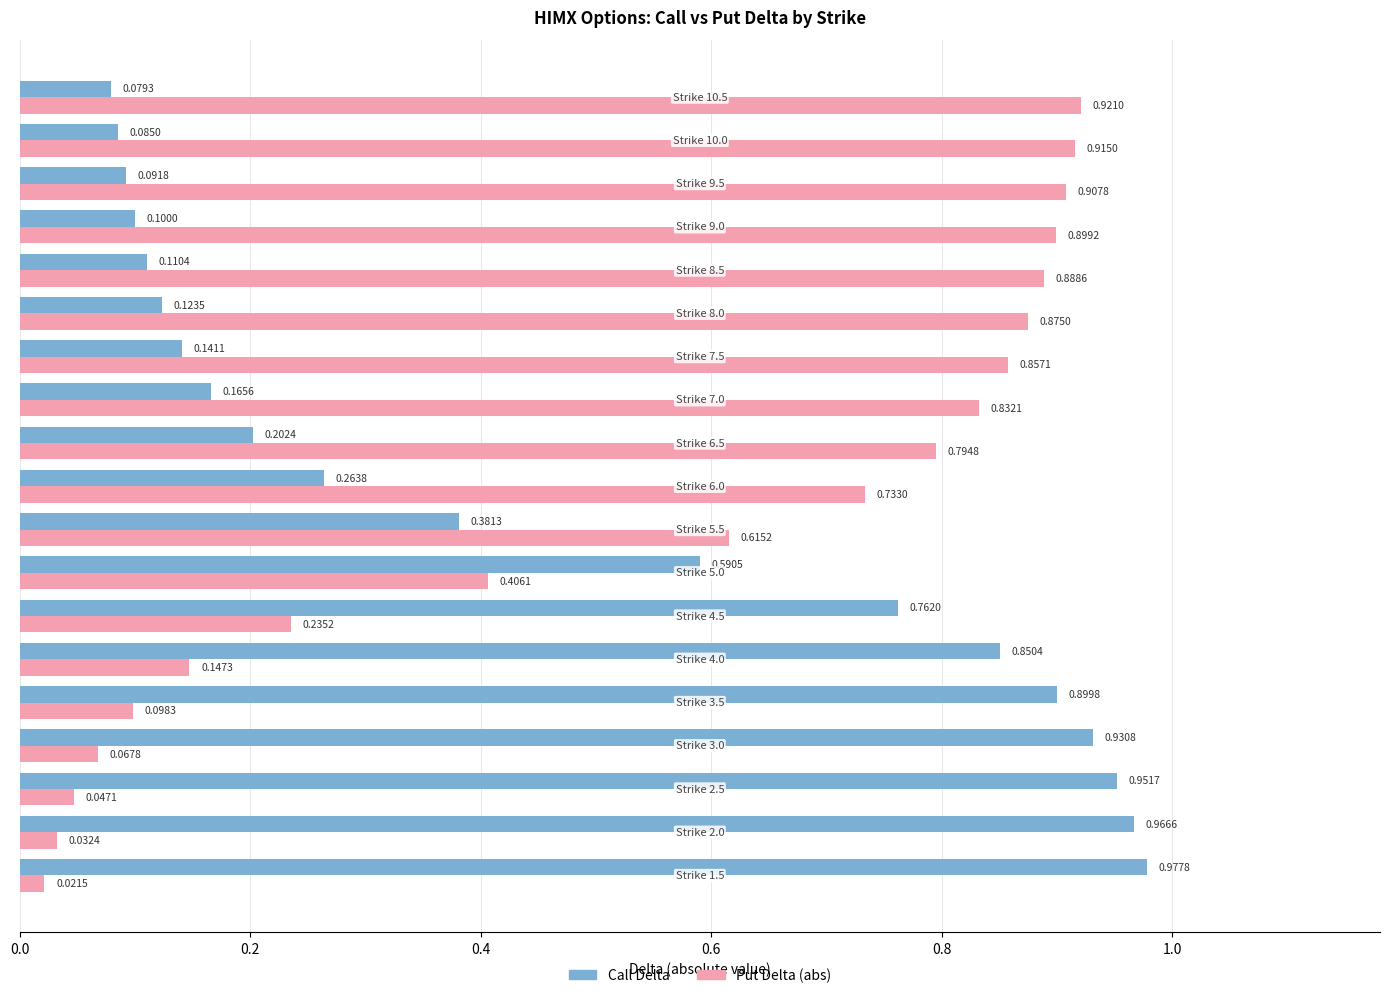

Which series has the widest spread of values?

Put Delta (abs)